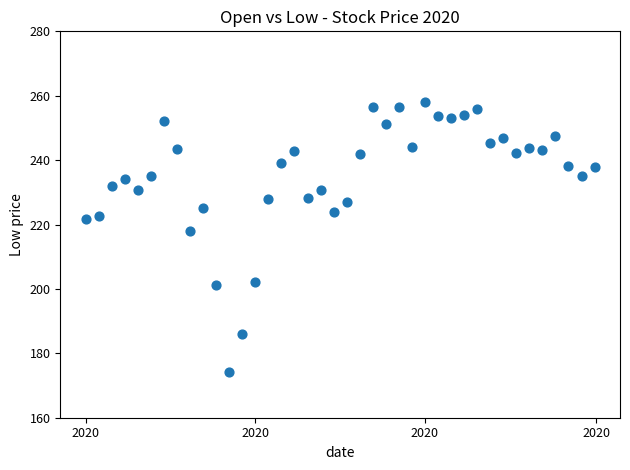

What Y value in the scatter plot is closest to 216?

218.0